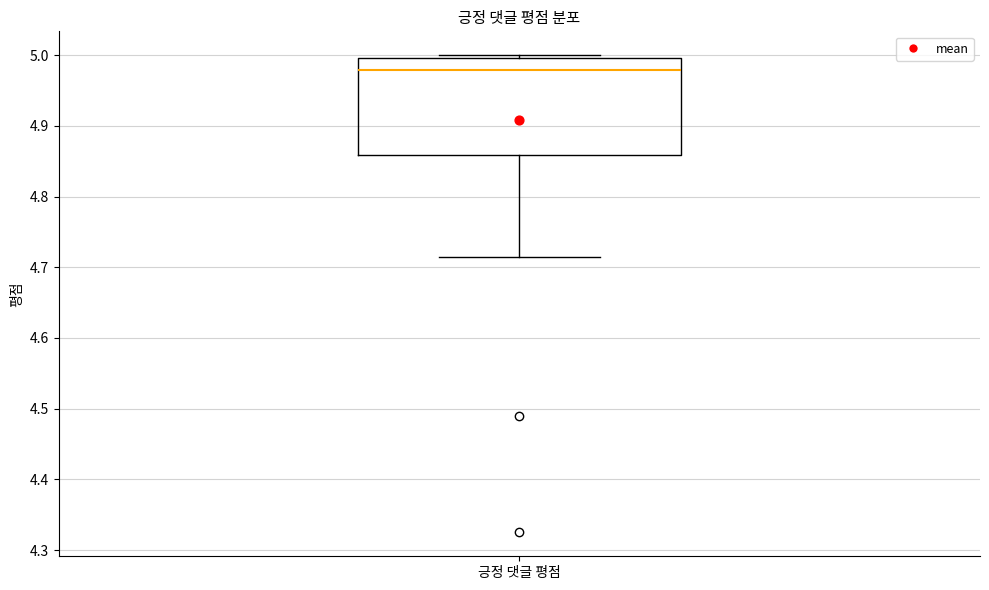

Transcribe this box plot: give where the median line is, the range the box spans, and where the two whiskers end, as read against the y-axis. The values are not printed on the chart, so give them approximately, as read against the axis.

median 4.98, box 4.86 to 5.00, whiskers 4.71 to 5.00 (just above the box's upper edge)